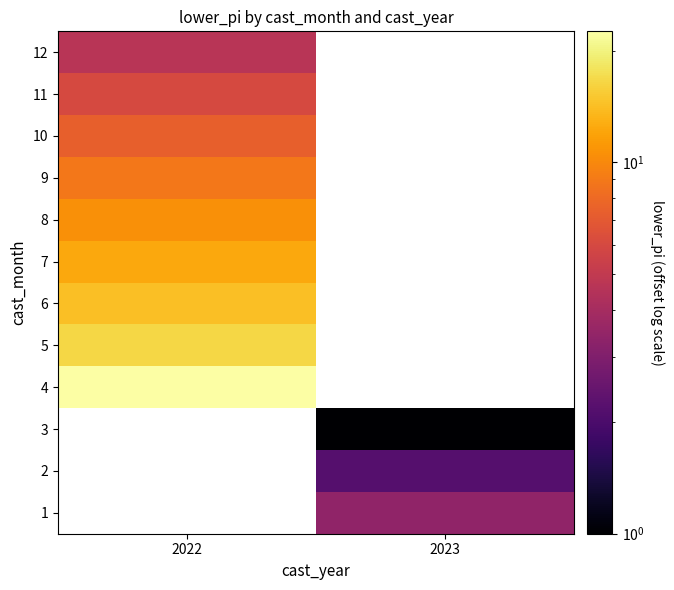

How many series are shown in this chart?

12